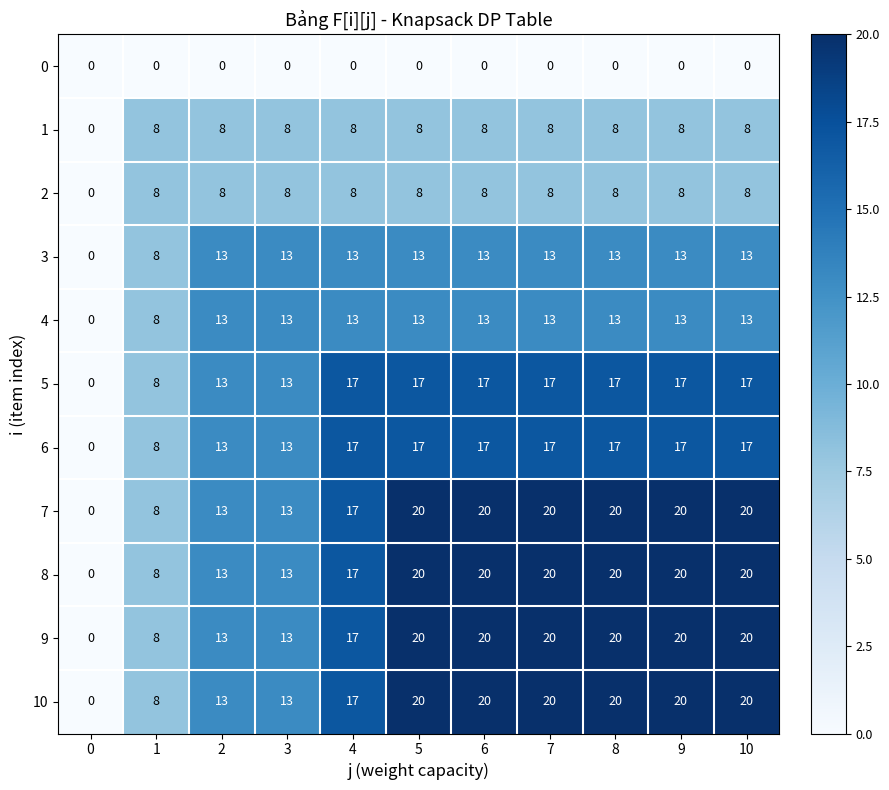

At how many categories does at least one series exceed 5?

10